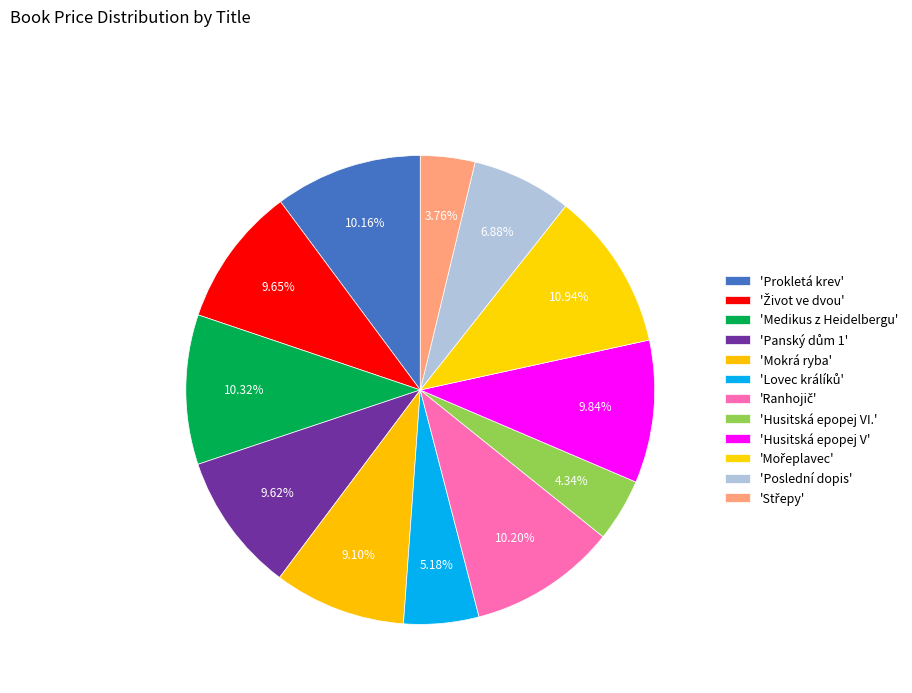

Count the number of slices in the pie.

12